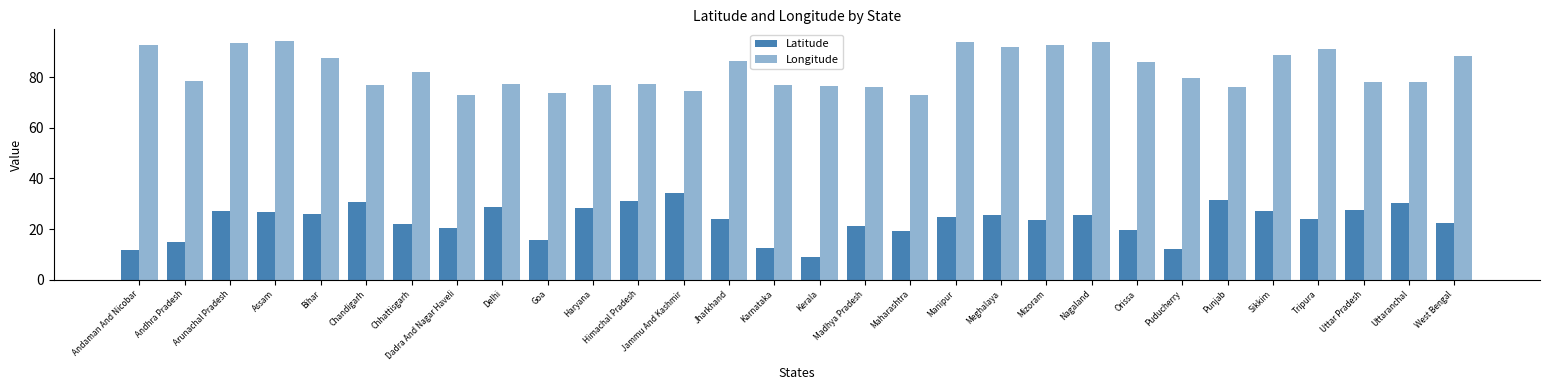

How many data points does each series have?

30